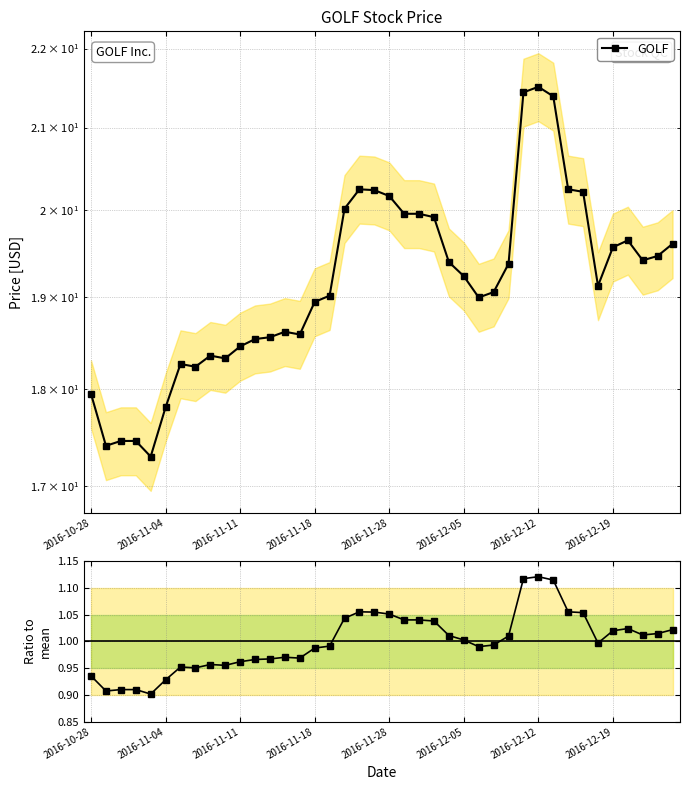

What position from the right is 2016-12-05?

15